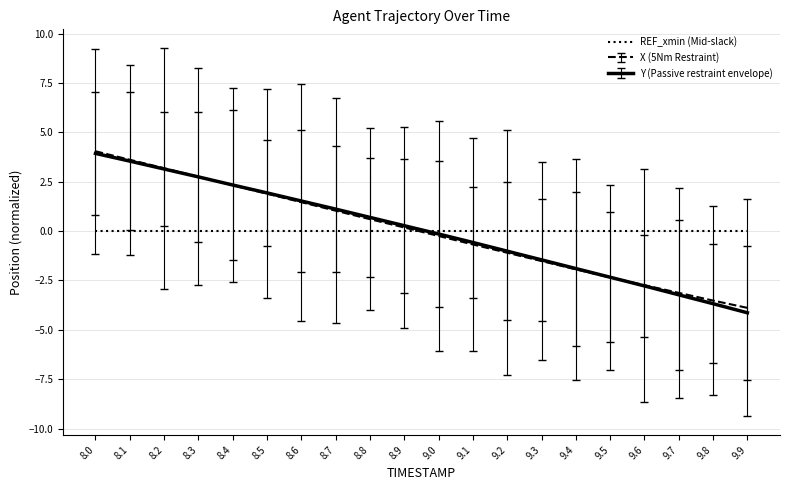

Is it true that X (5Nm Restraint) equals 1.0 at 8.7?

True